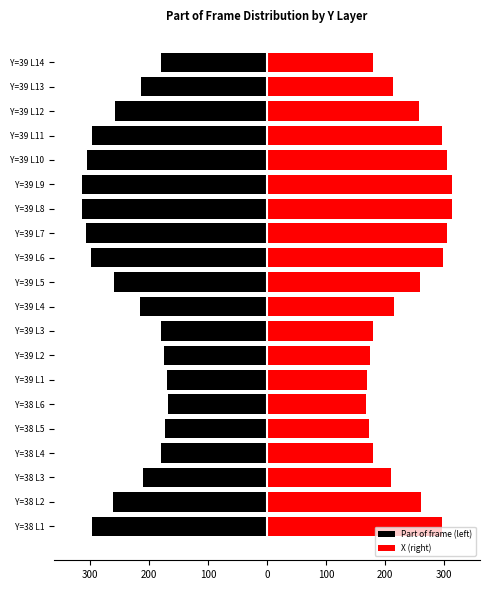

What is the smallest value displayed?

-314